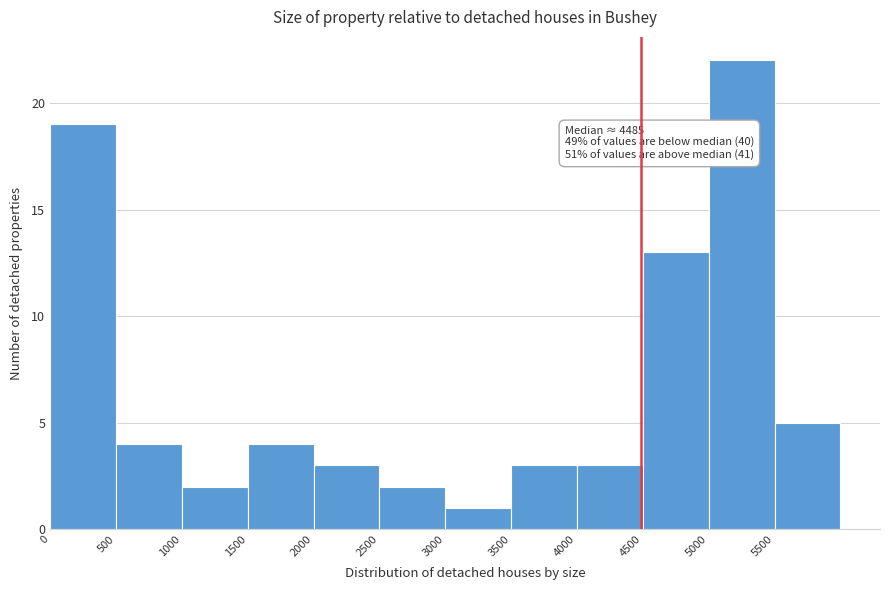

Which range on the x-axis has the tallest bar?

5000 to 5500